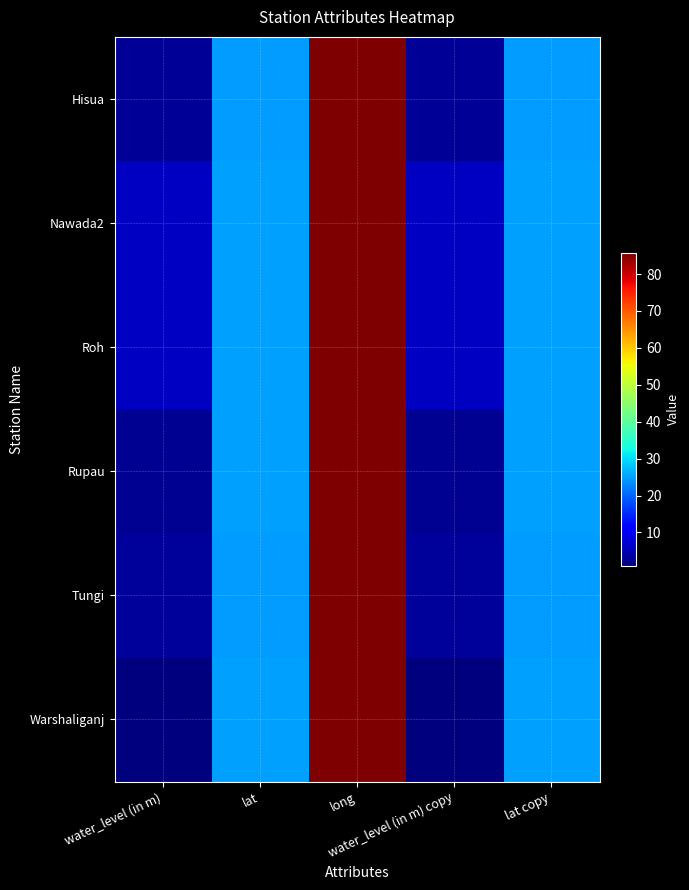

Count the number of categories in the chart.

5